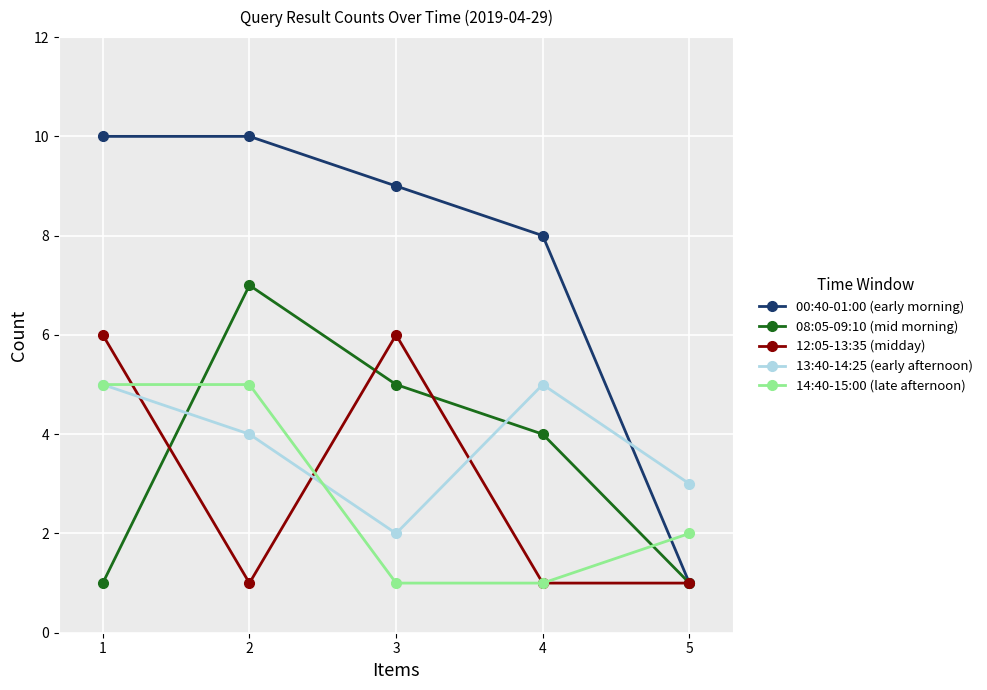

Where does the 13:40-14:25 (early afternoon) series first go above 4?

1